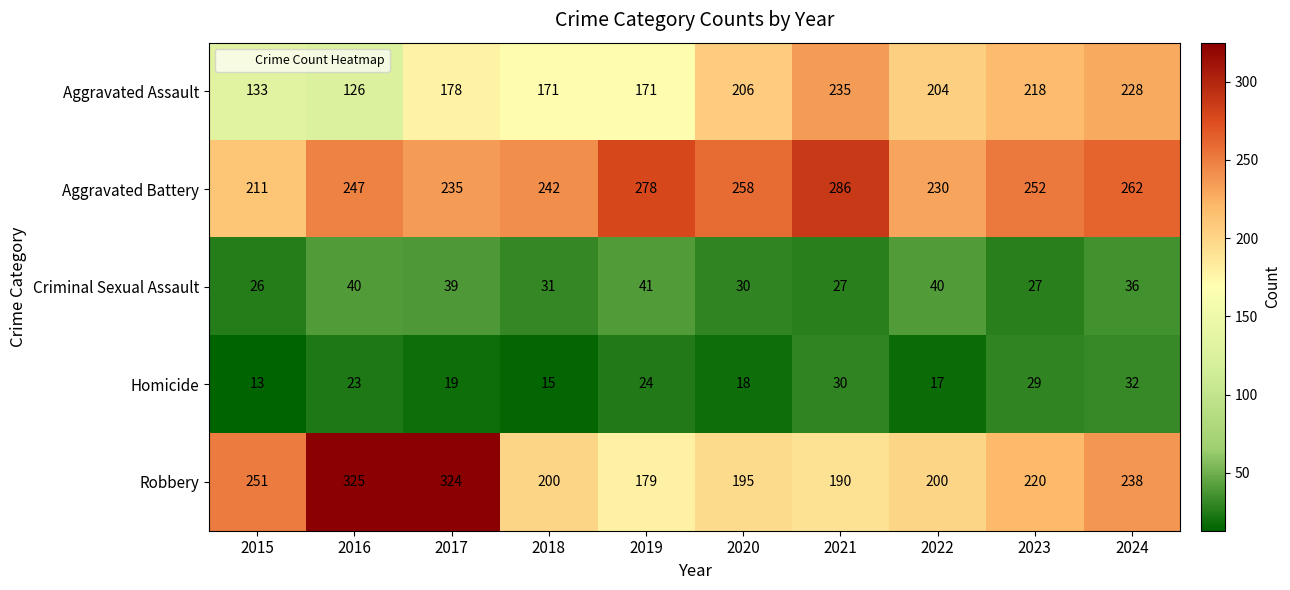

Is it true that Criminal Sexual Assault equals 31 at 2018?

True